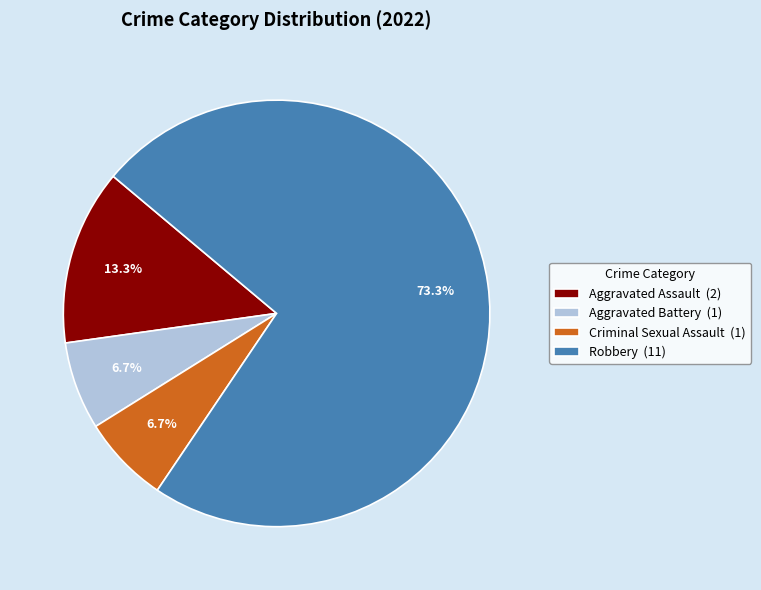

To the nearest percent, what portion does Criminal Sexual Assault represent?

7%